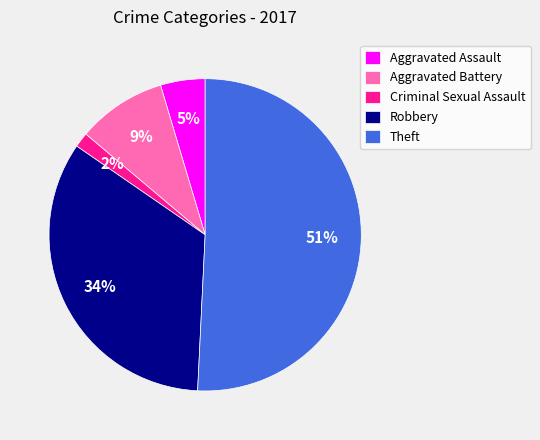

What is the largest slice in the pie chart?

Theft